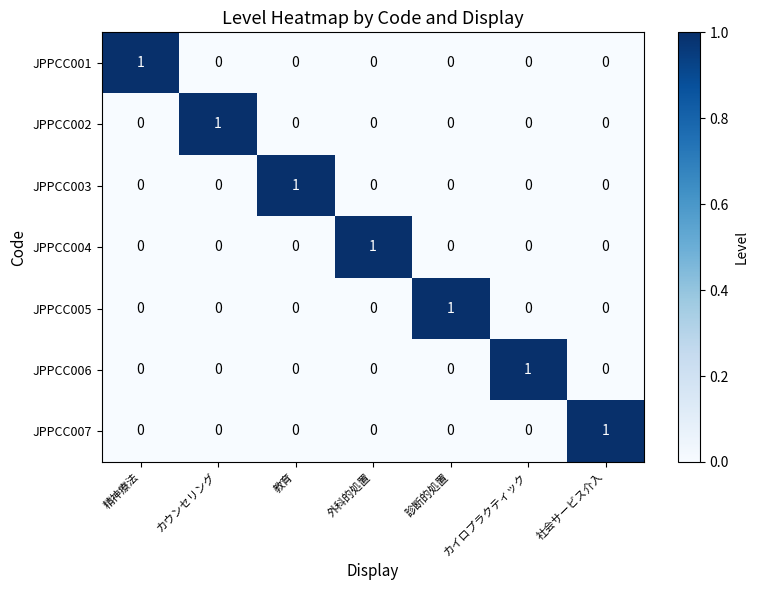

How many data points does each series have?

7